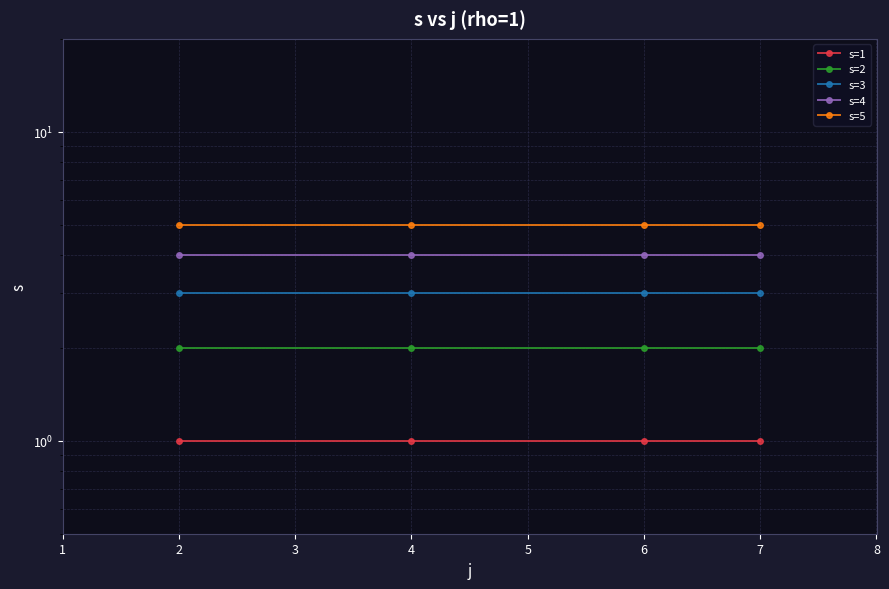

True or false: s=1 has more than 2 interior local peaks.

False